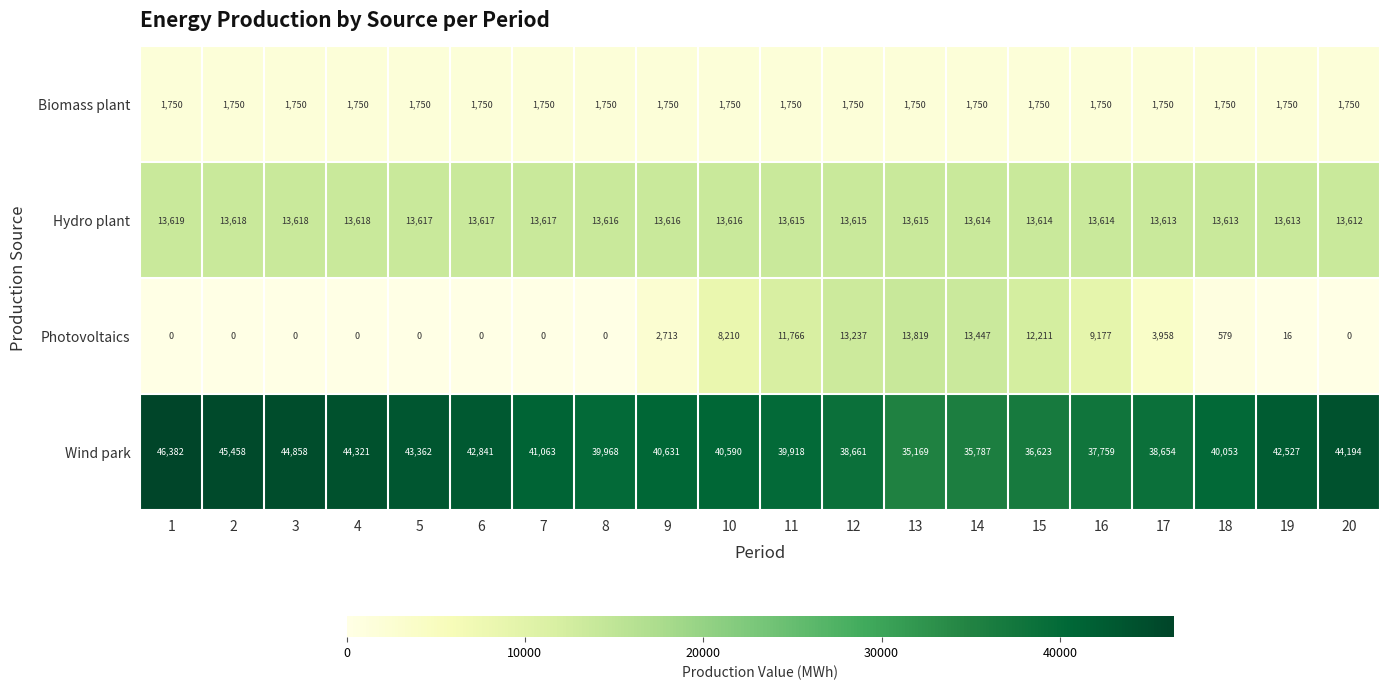

At how many categories does at least one series exceed 19642?

20